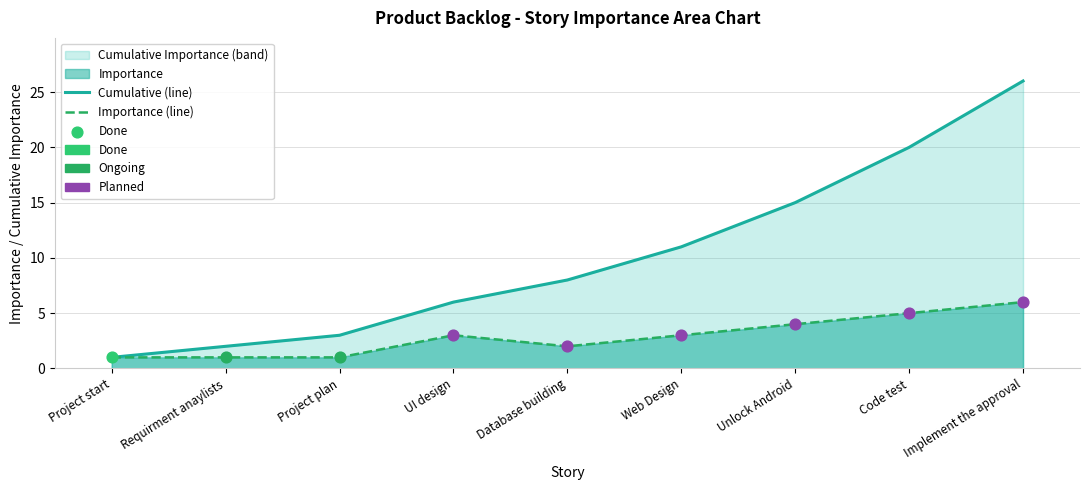

Which series has the largest Y range (max minus min)?

Cumulative (line)